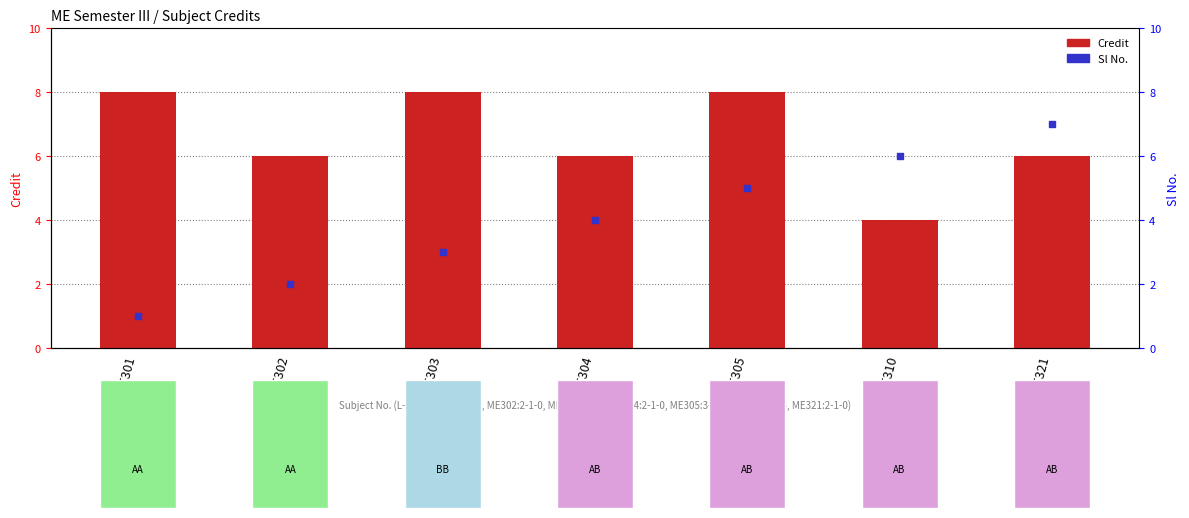

Is the value of Sl No. at ME302 greater than the value of Credit at ME304?

No